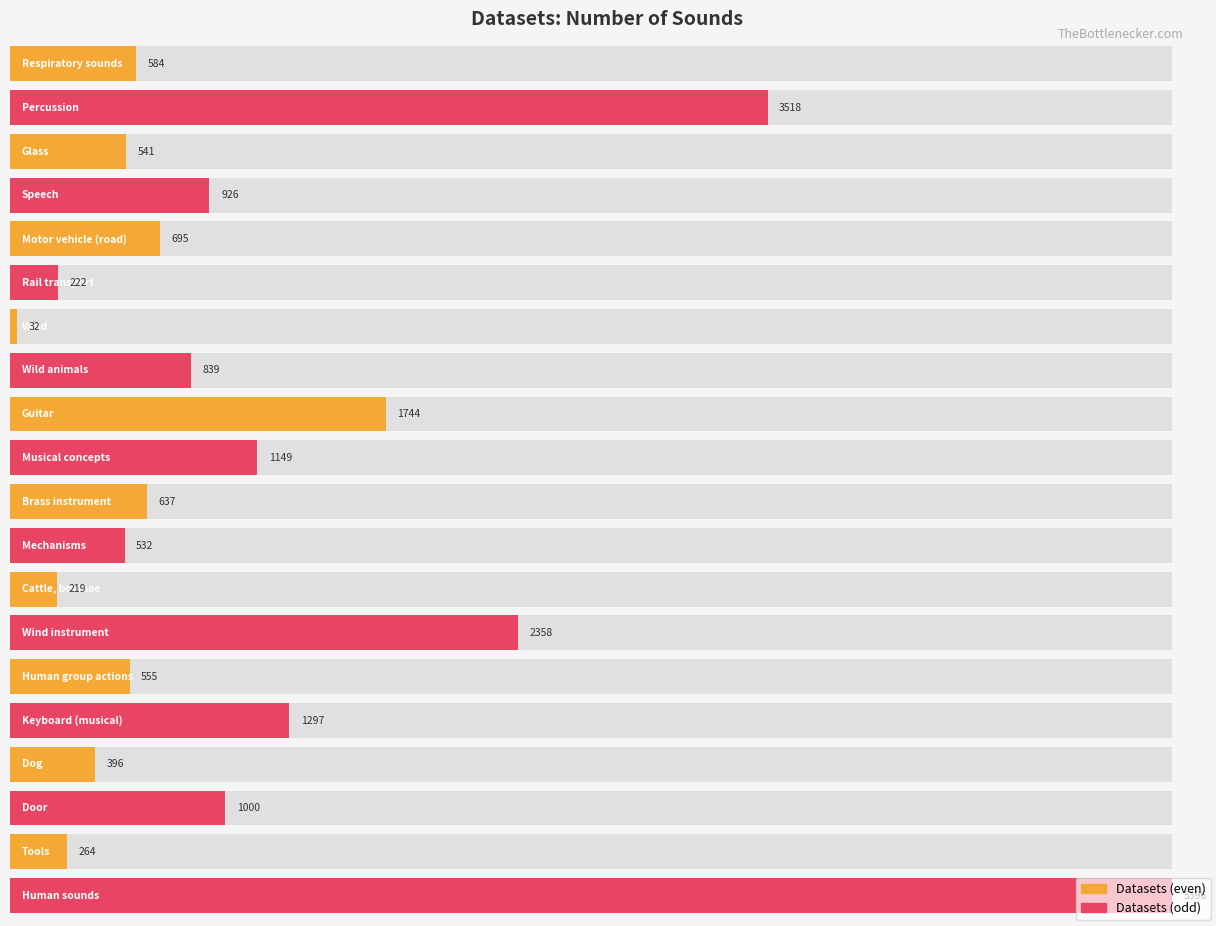

What is the minimum value shown in the chart?

32